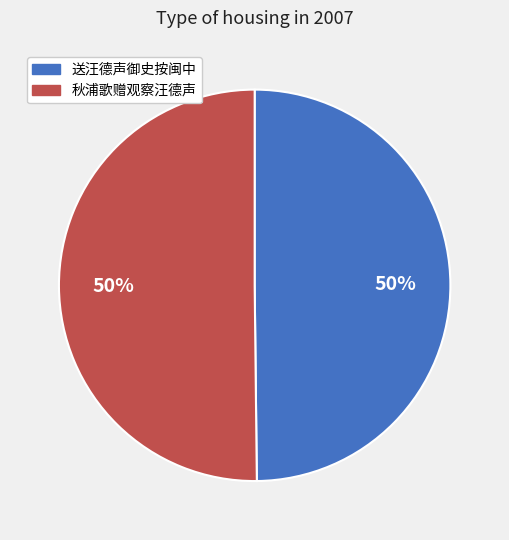

Approximately how many times larger is the value at 送汪德声御史按闽中 compared to 秋浦歌赠观察汪德声?

1.0